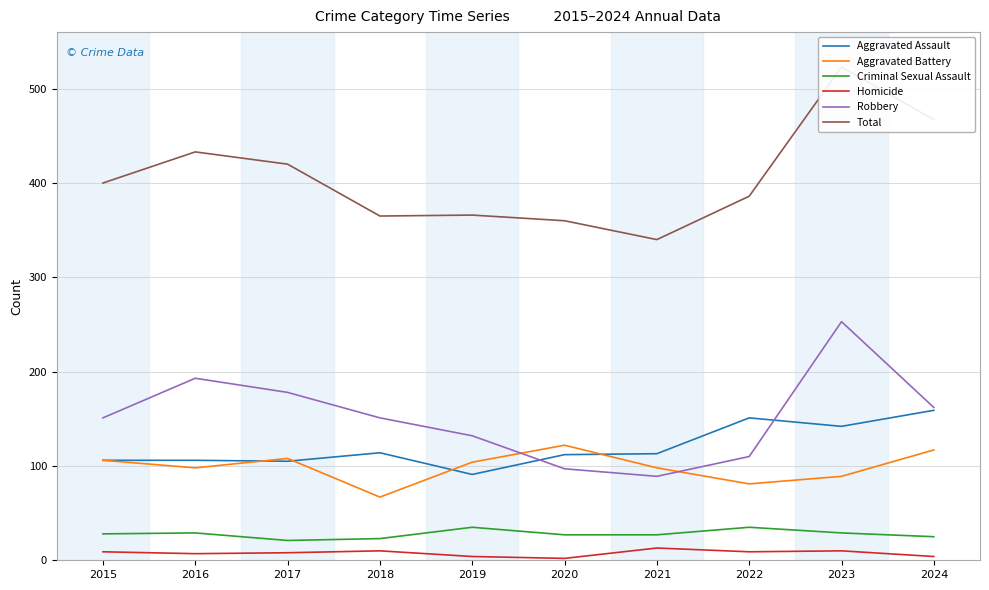

How many lines are shown in the chart?

6